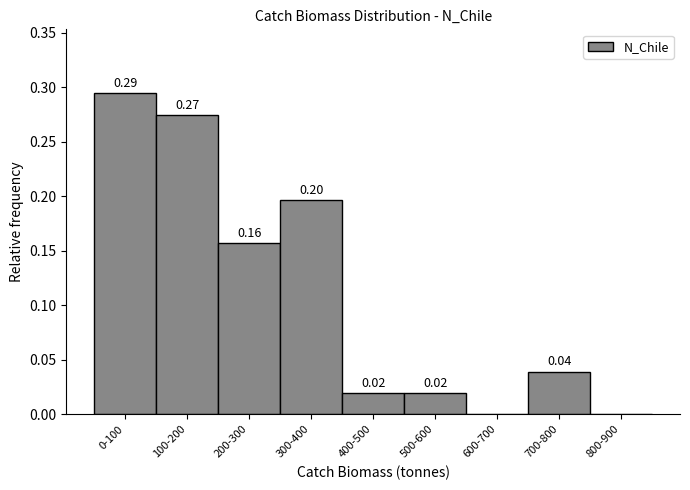

What is the sum of the values at 100-200 and 0-100?

0.6